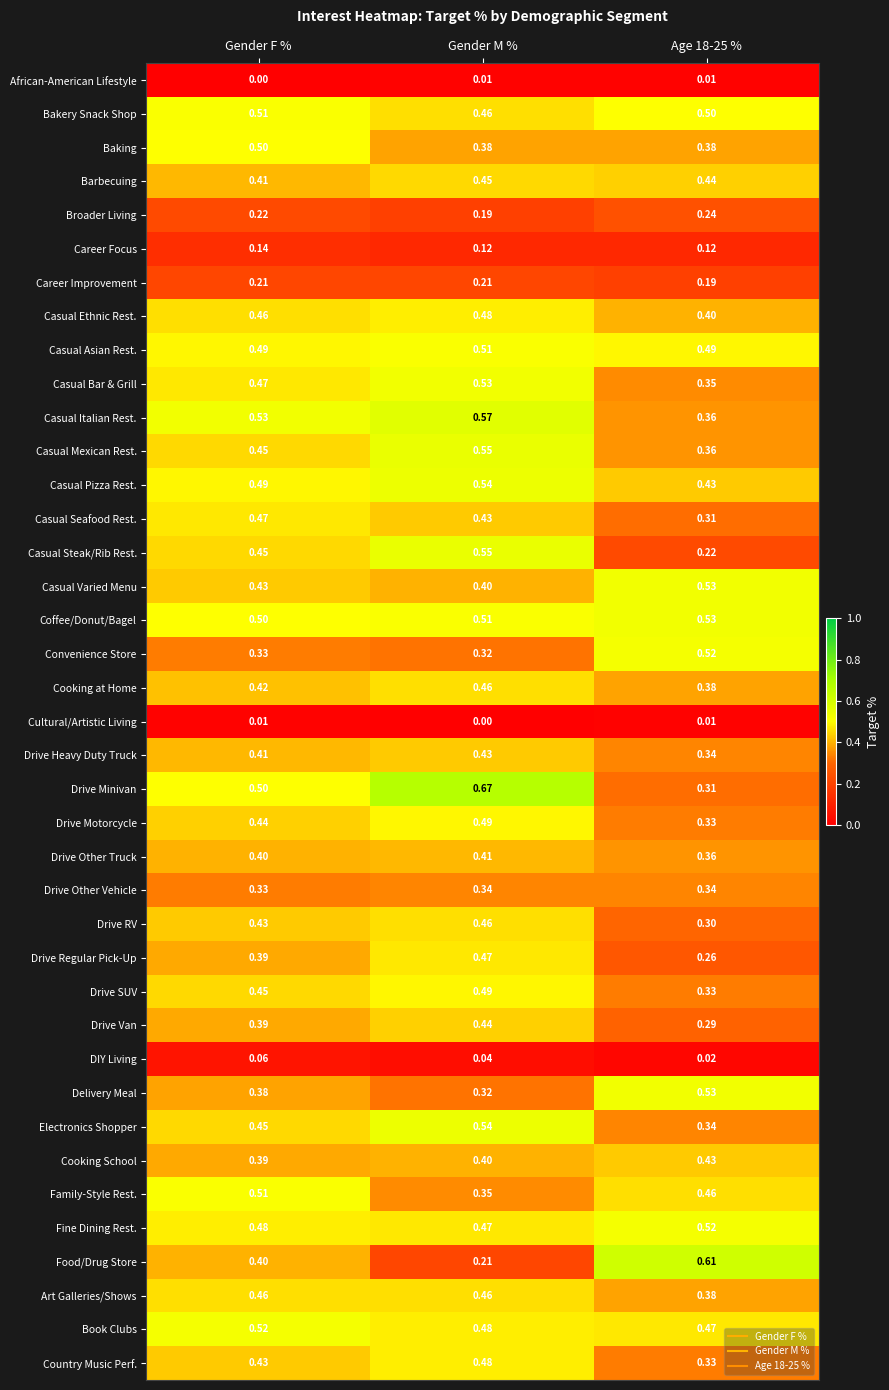

At which category does the chart reach its peak across all series?

Gender M %